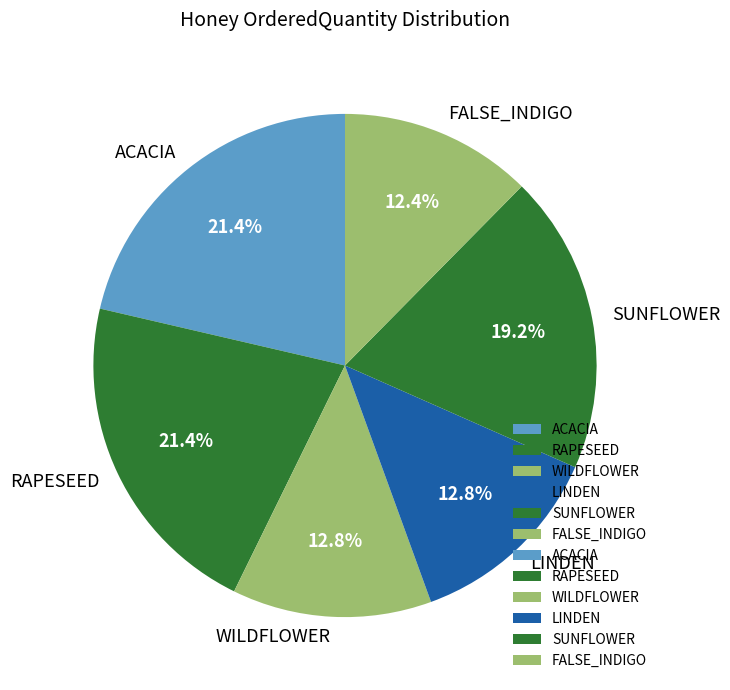

What is the ratio of the value at LINDEN to the value at ACACIA?

0.6